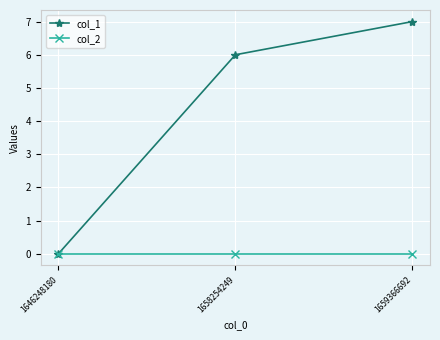

How many data points does each series have?

3